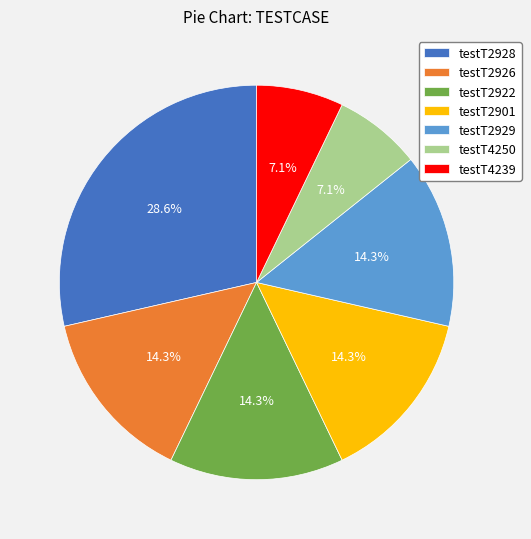

What percentage is the testT2928 slice, to the nearest percent?

29%